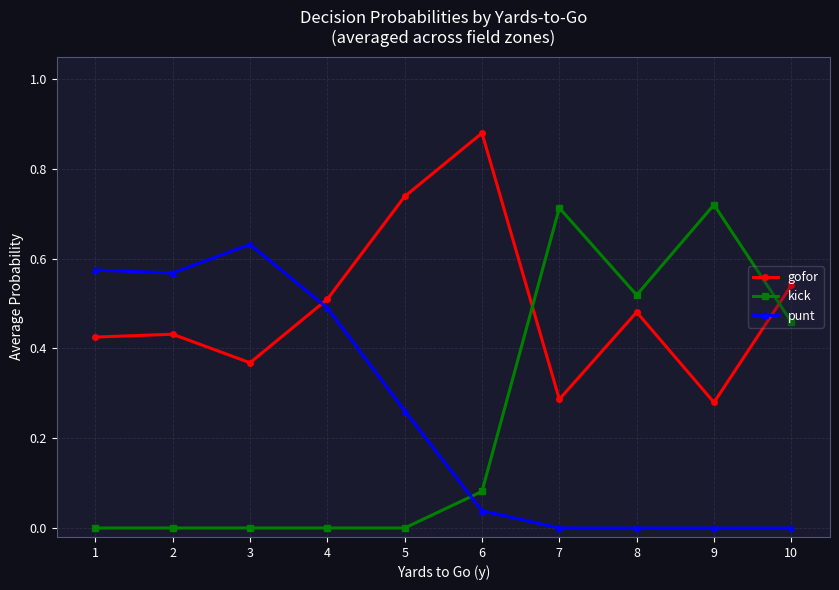

Which label corresponds to the largest value in the chart?

6